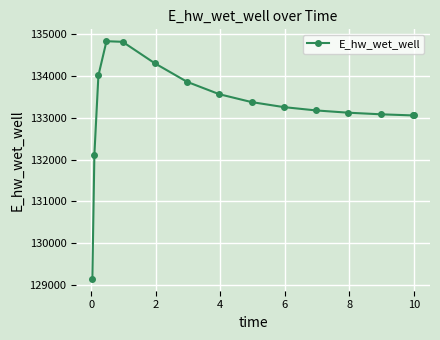

What is the value of the 3rd point from the left?

134016.2